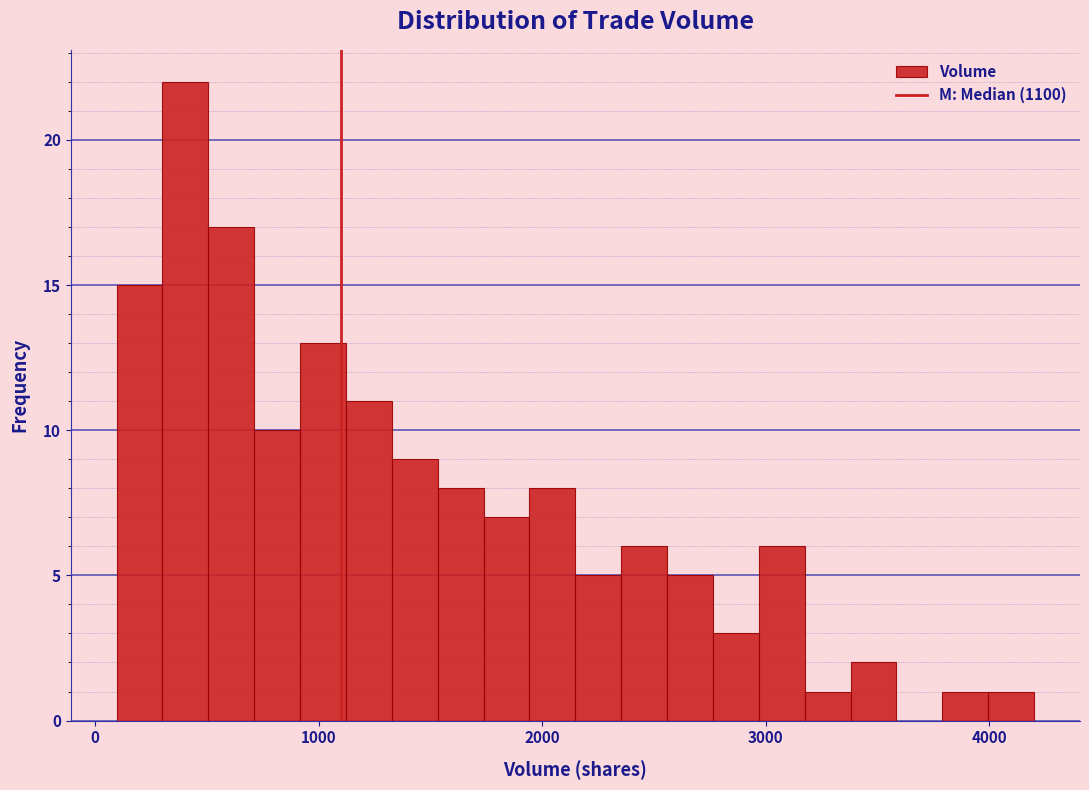

Around what value on the x-axis is the tallest bar? Give the approximate position of its centre, as read against the axis.

400